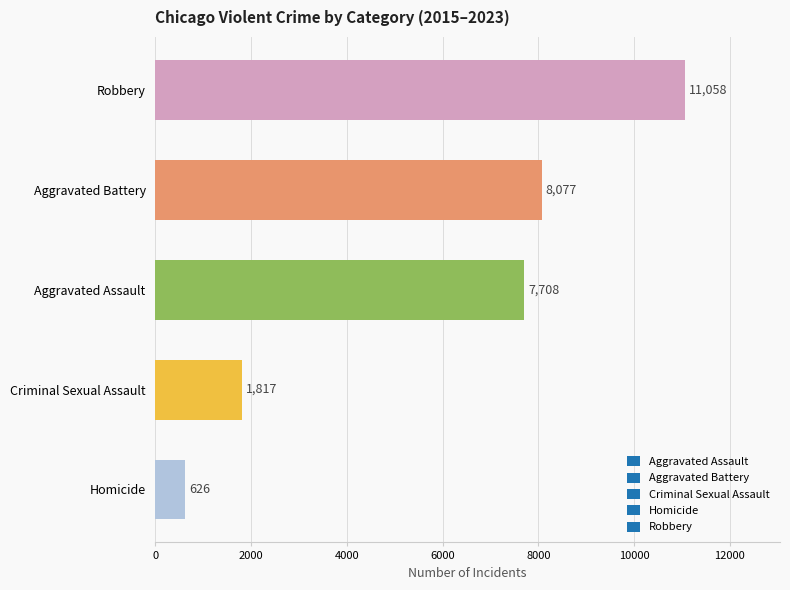

What is the minimum value shown in the chart?

626